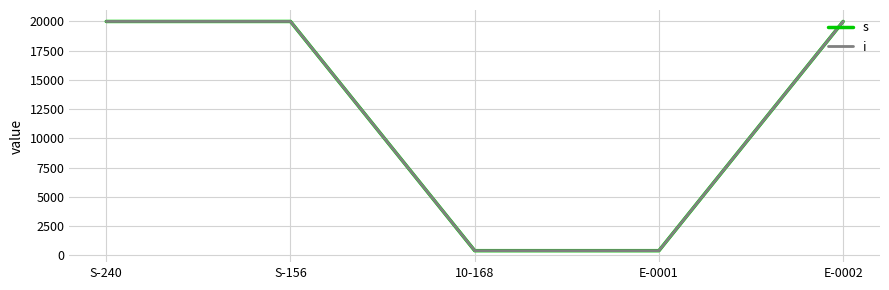

What is the value of the i point at the 5th from the left?

20000